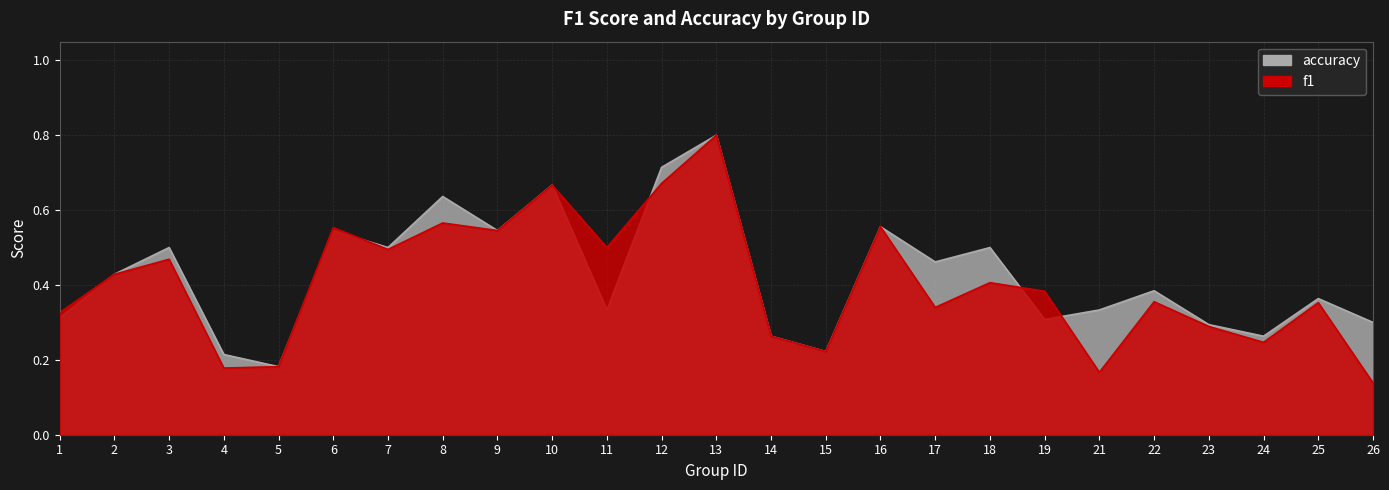

At 3, list the series in order from smallest to largest.

f1, accuracy